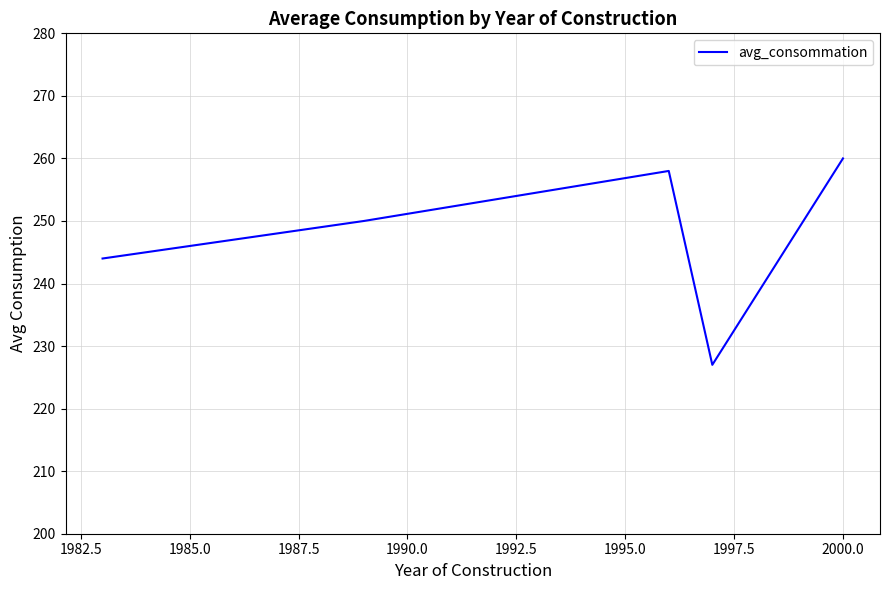

How many interior local peaks (higher than both neighbors) does the data have?

1